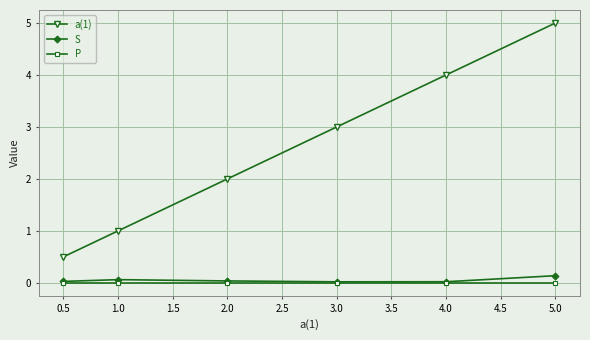

How many a(1) values are between 1 and 4?

4